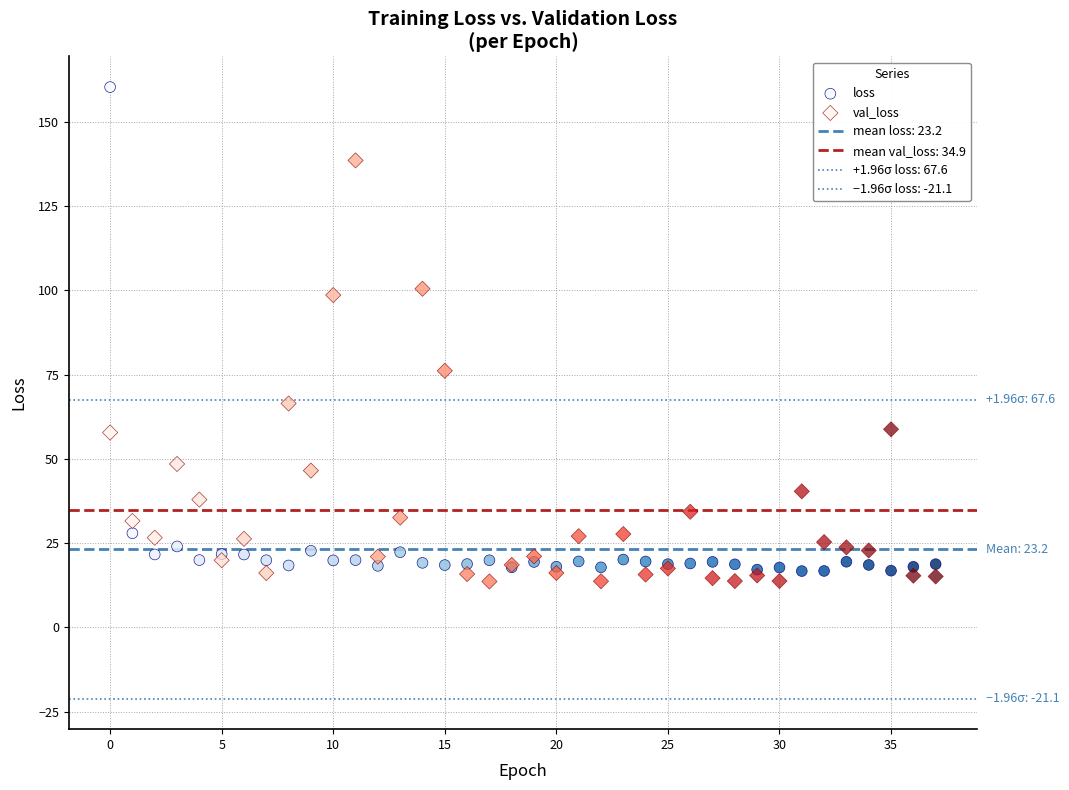

Which series reaches the maximum Y coordinate?

loss